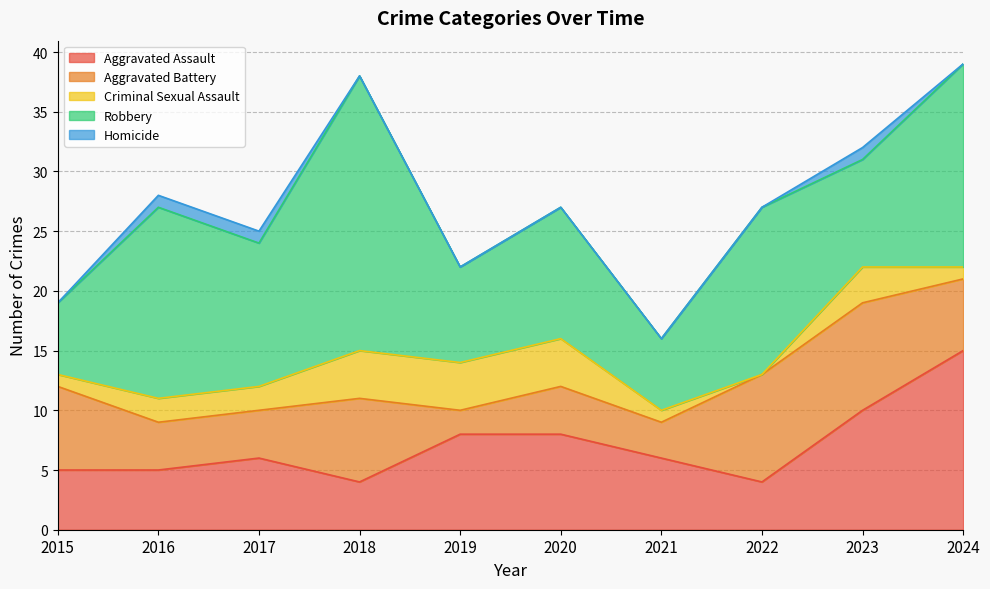

Rank the series by their maximum value, from lowest to highest.

Homicide, Criminal Sexual Assault, Aggravated Battery, Aggravated Assault, Robbery